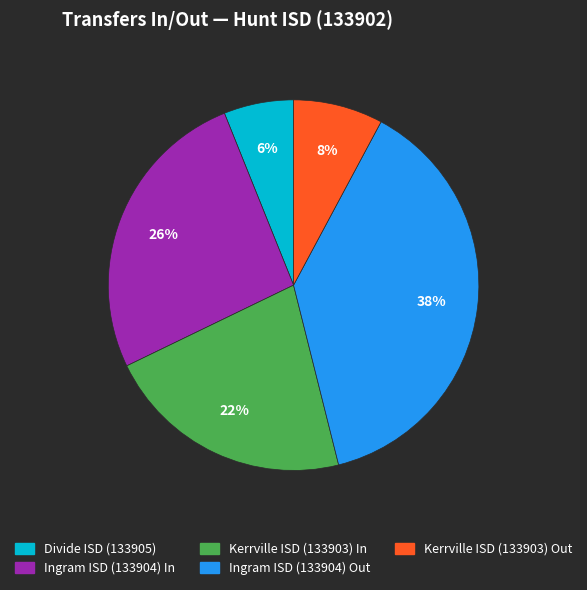

What is the largest slice in the pie chart?

Ingram ISD (133904) Out